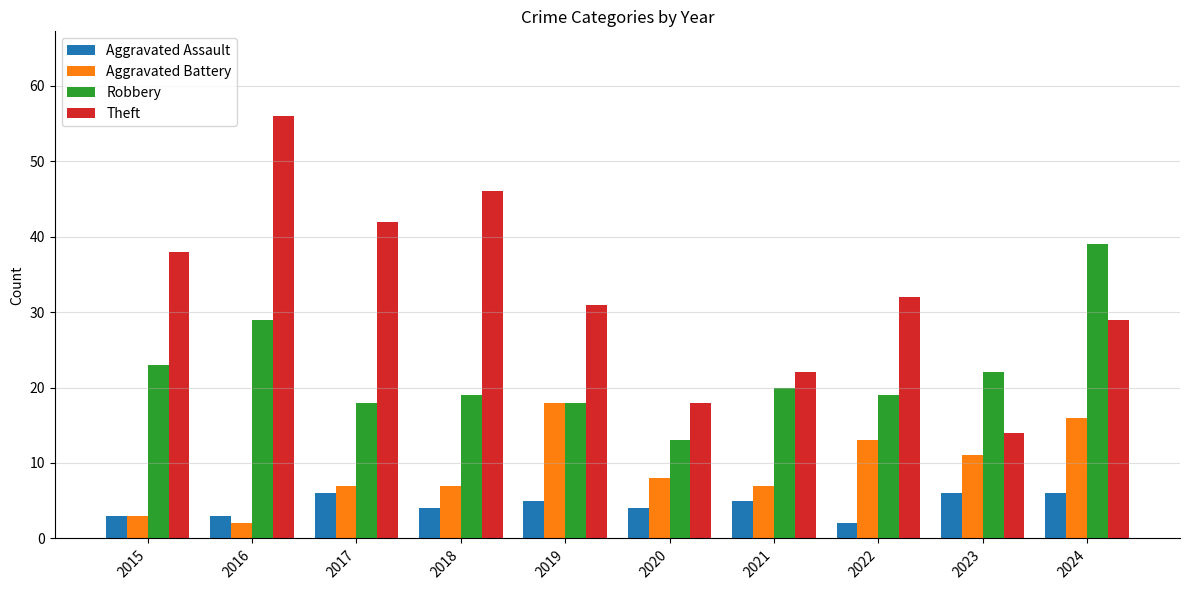

What is the spread (max minus min) of values at 2016?

54